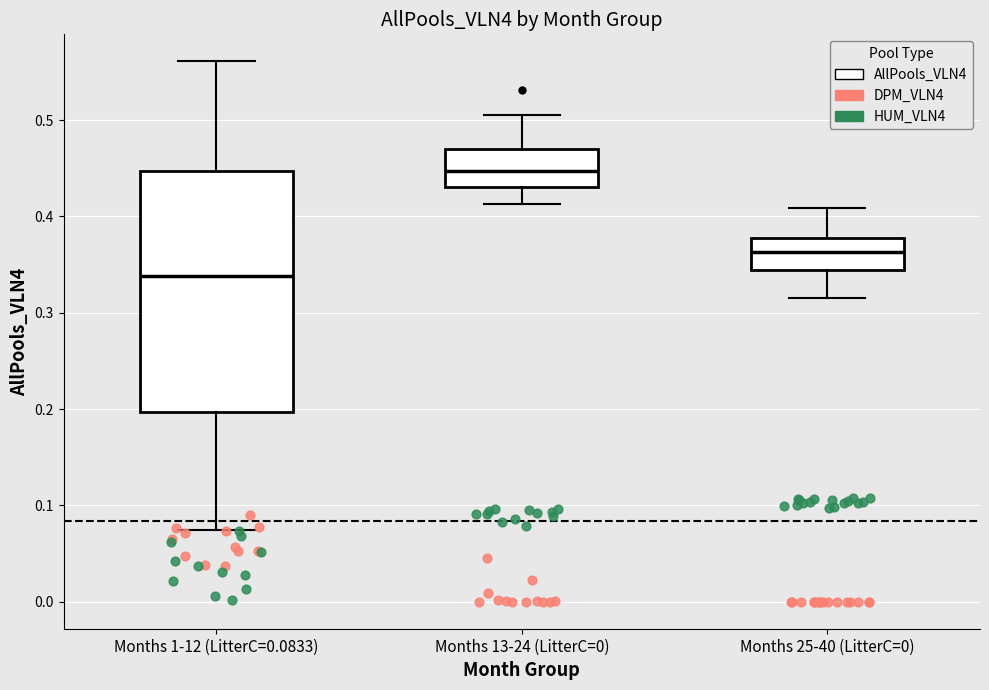

Reading left to right, read every box against the y-axis: the position of its median line, the range the box covers, and the ends of its whiskers. The values are not printed on the chart, so give them approximately, as read against the axis.

Months 1-12 (LitterC=0.0833): median 0.34, box 0.20 to 0.45, whiskers 0.07 to 0.56
Months 13-24 (LitterC=0): median 0.45, box 0.43 to 0.47, whiskers 0.41 to 0.51
Months 25-40 (LitterC=0): median 0.36, box 0.34 to 0.38, whiskers 0.31 to 0.41